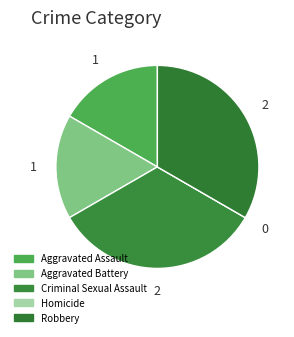

Which category has the biggest portion of the pie?

Criminal Sexual Assault